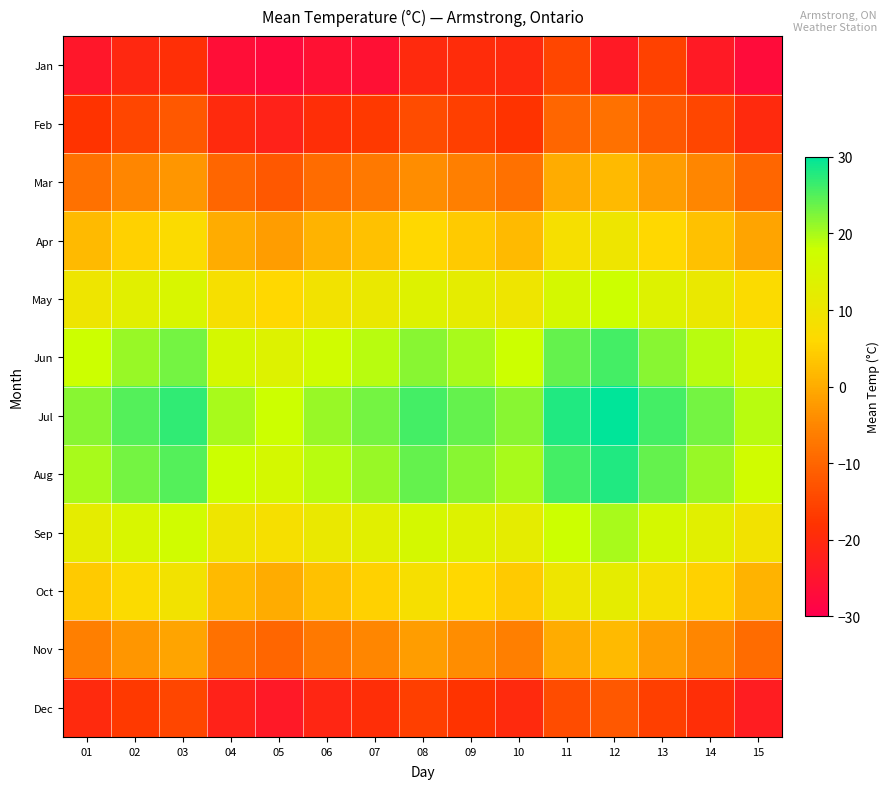

Reading right to left, extract all data points from this chart.

Jan: 15=-27.0	14=-23.7	13=-15.6	12=-23.9	11=-15.0	10=-20.0	09=-19.5	08=-20.0	07=-26.2	06=-25.9	05=-27.5	04=-26.7	03=-18.9	02=-20.6	01=-24.5
Feb: 15=-20.0	14=-15.0	13=-12.0	12=-8.0	11=-10.0	10=-18.0	09=-16.0	08=-14.0	07=-17.0	06=-19.0	05=-22.0	04=-20.0	03=-12.0	02=-15.0	01=-18.0
Mar: 15=-10.0	14=-5.0	13=-2.0	12=2.0	11=0.0	10=-8.0	09=-6.0	08=-4.0	07=-7.0	06=-9.0	05=-12.0	04=-10.0	03=-3.0	02=-5.0	01=-8.0
Apr: 15=-1.0	14=3.0	13=6.0	12=10.0	11=8.0	10=2.0	09=4.0	08=6.0	07=3.0	06=1.0	05=-2.0	04=0.0	03=7.0	02=5.0	01=2.0
May: 15=7.0	14=11.0	13=14.0	12=18.0	11=16.0	10=10.0	09=12.0	08=14.0	07=11.0	06=9.0	05=6.0	04=8.0	03=15.0	02=13.0	01=10.0
Jun: 15=15.0	14=19.0	13=22.0	12=26.0	11=24.0	10=18.0	09=20.0	08=22.0	07=19.0	06=17.0	05=14.0	04=16.0	03=23.0	02=21.0	01=18.0
Jul: 15=19.0	14=23.0	13=26.0	12=30.0	11=28.0	10=22.0	09=24.0	08=26.0	07=23.0	06=21.0	05=18.0	04=20.0	03=27.0	02=25.0	01=22.0
Aug: 15=17.0	14=21.0	13=24.0	12=28.0	11=26.0	10=20.0	09=22.0	08=24.0	07=21.0	06=19.0	05=16.0	04=18.0	03=25.0	02=23.0	01=20.0
Sep: 15=9.0	14=13.0	13=16.0	12=20.0	11=18.0	10=12.0	09=14.0	08=16.0	07=13.0	06=11.0	05=8.0	04=10.0	03=17.0	02=15.0	01=12.0
Oct: 15=1.0	14=5.0	13=8.0	12=12.0	11=10.0	10=4.0	09=6.0	08=8.0	07=5.0	06=3.0	05=0.0	04=2.0	03=9.0	02=7.0	01=4.0
Nov: 15=-9.0	14=-5.0	13=-2.0	12=2.0	11=0.0	10=-6.0	09=-4.0	08=-2.0	07=-5.0	06=-7.0	05=-10.0	04=-8.0	03=-1.0	02=-3.0	01=-6.0
Dec: 15=-23.0	14=-19.0	13=-16.0	12=-12.0	11=-14.0	10=-20.0	09=-18.0	08=-16.0	07=-19.0	06=-21.0	05=-24.0	04=-22.0	03=-15.0	02=-17.0	01=-20.0